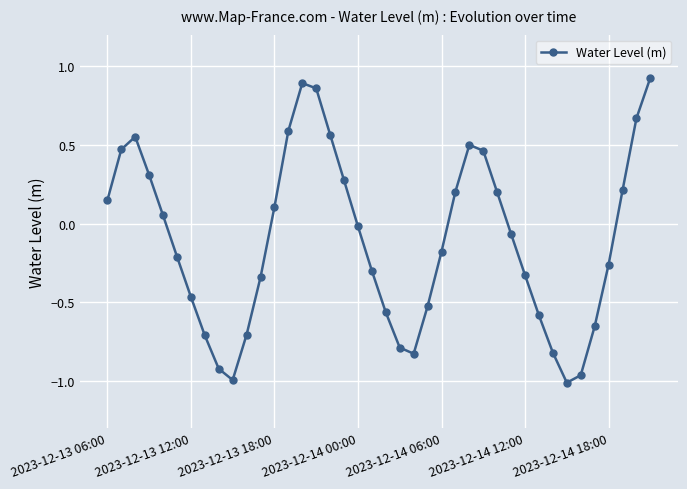

How many interior local peaks (higher than both neighbors) does the data have?

3